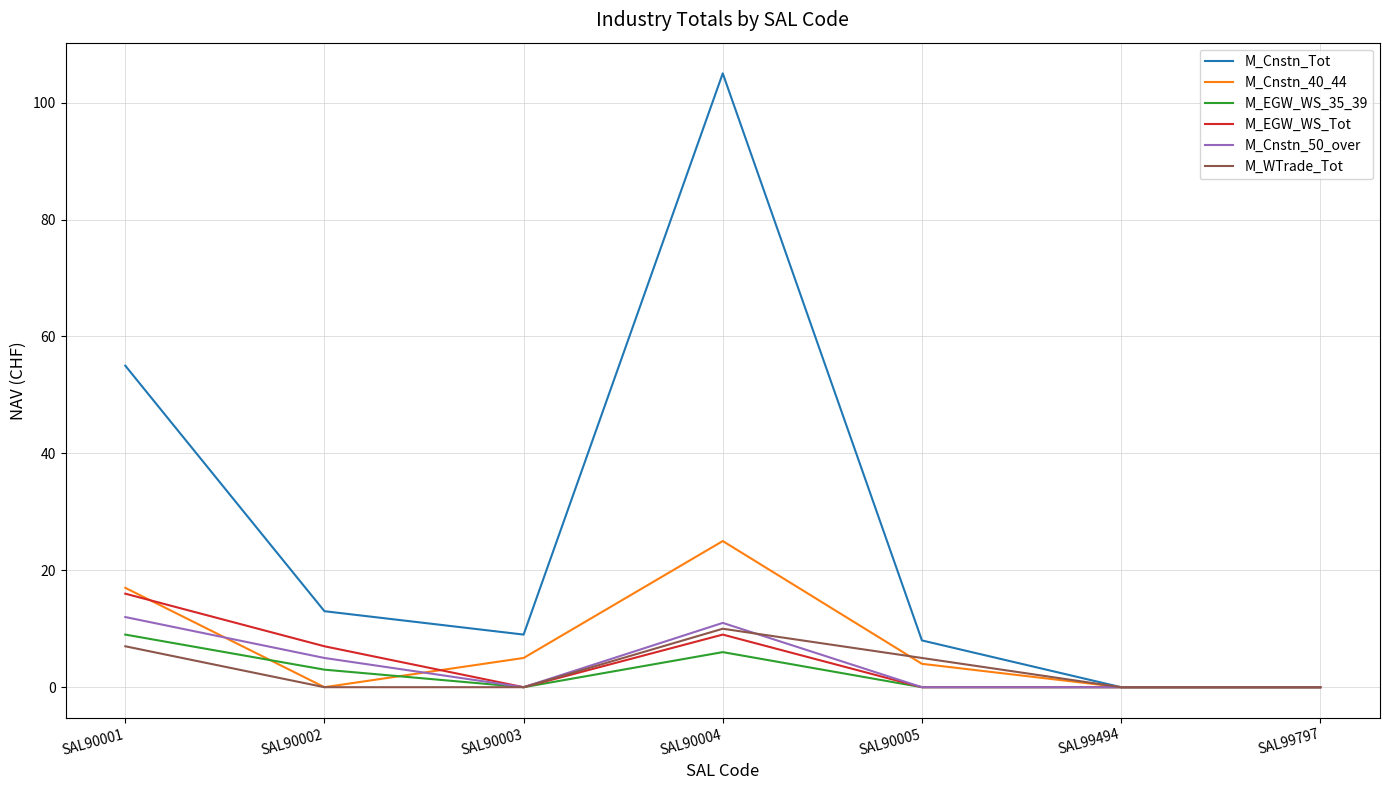

Where is the first local maximum for M_EGW_WS_35_39?

SAL90004